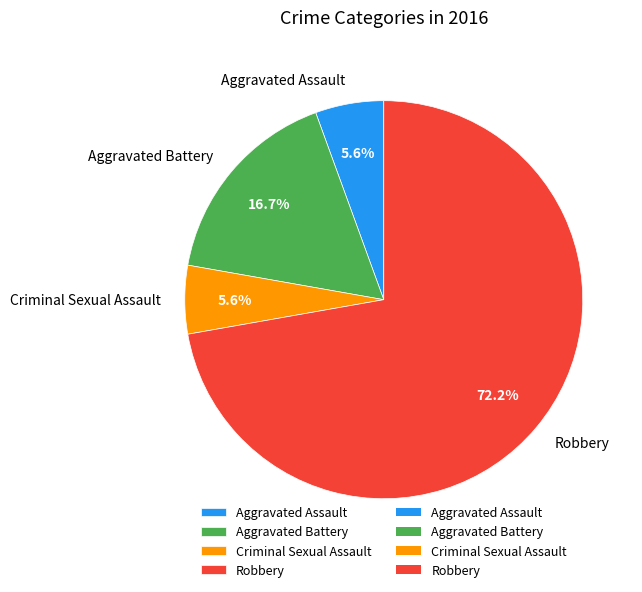

What percentage is the Aggravated Assault slice, to the nearest percent?

6%